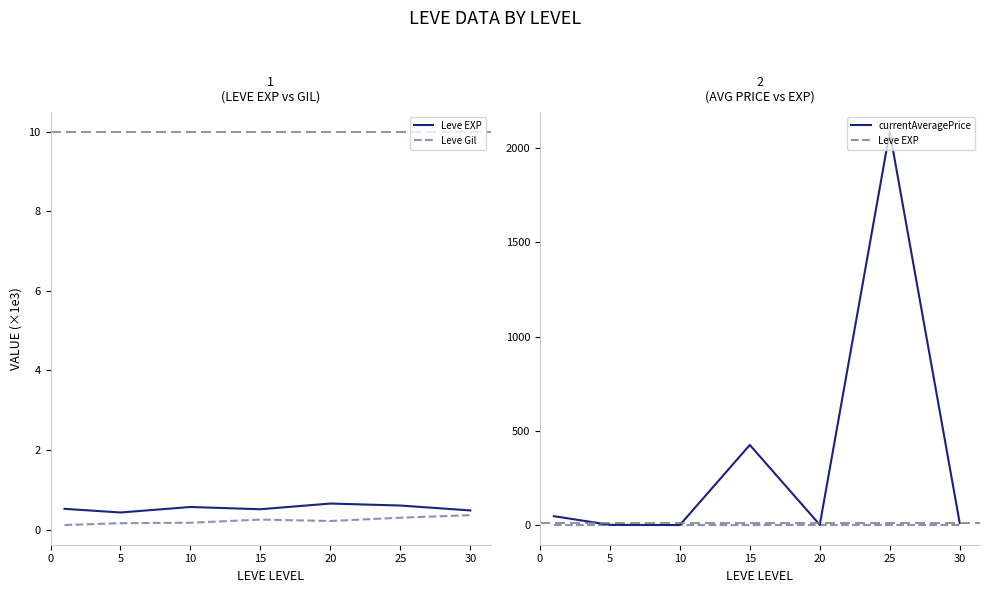

What is the value of the Leve EXP point at the 5th from the left?

0.7